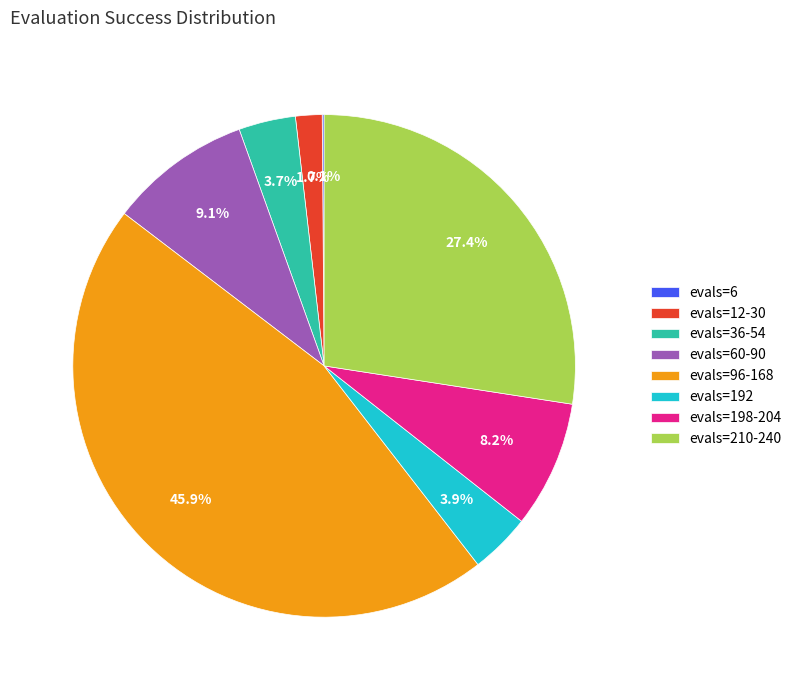

Which category has the biggest portion of the pie?

evals=96-168